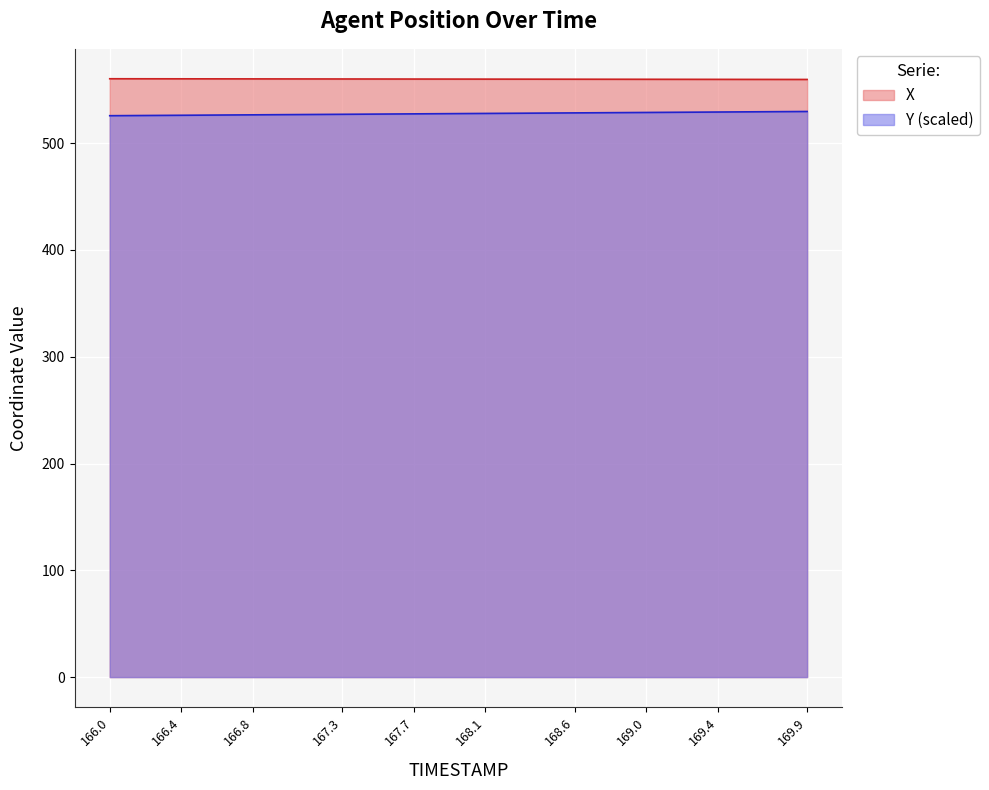

At which label does X first exceed 560?

166.0